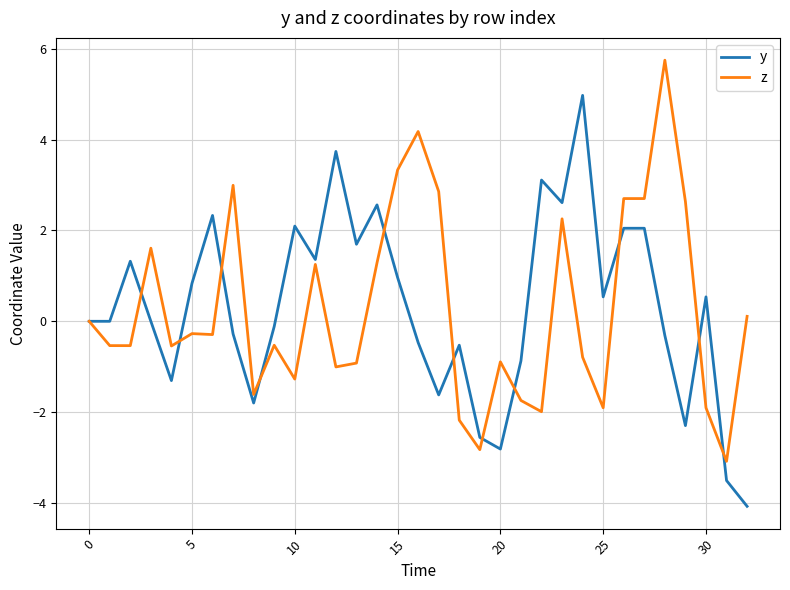

What is the minimum value shown in the chart?

-4.1